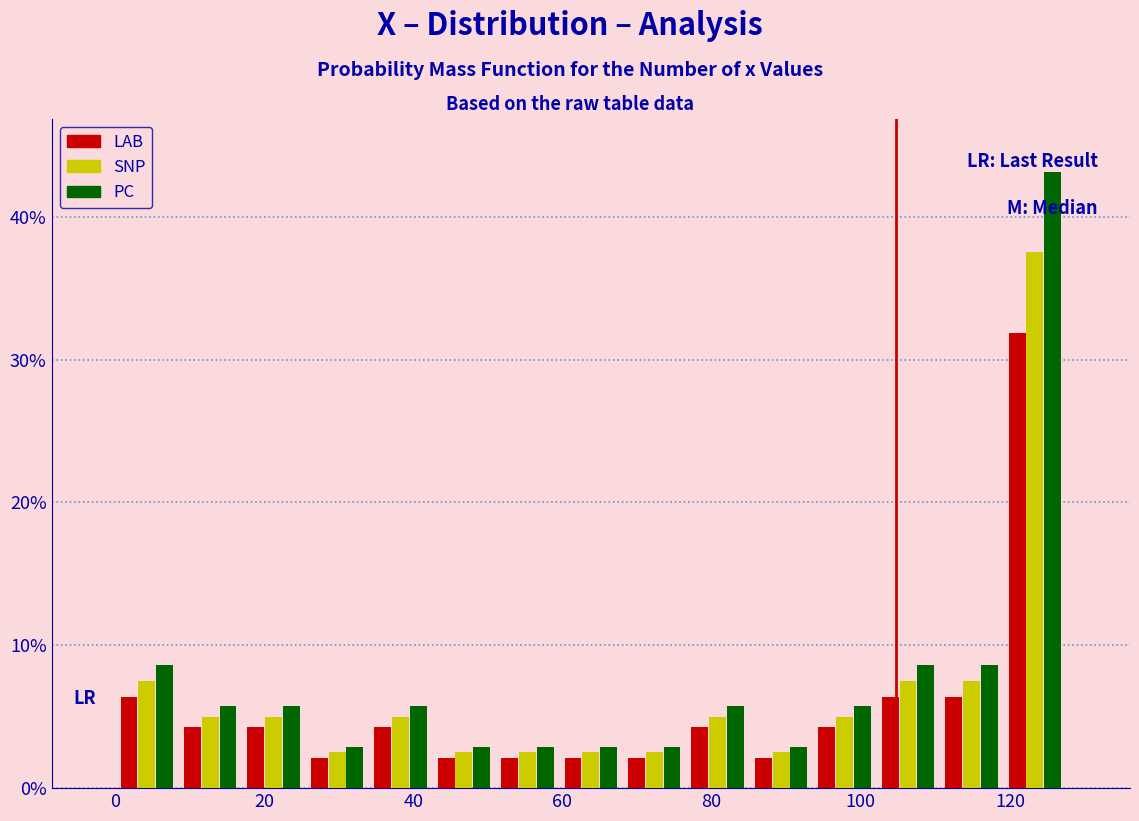

In the LAB series, which range on the x-axis has the tallest bar?

120 to 128